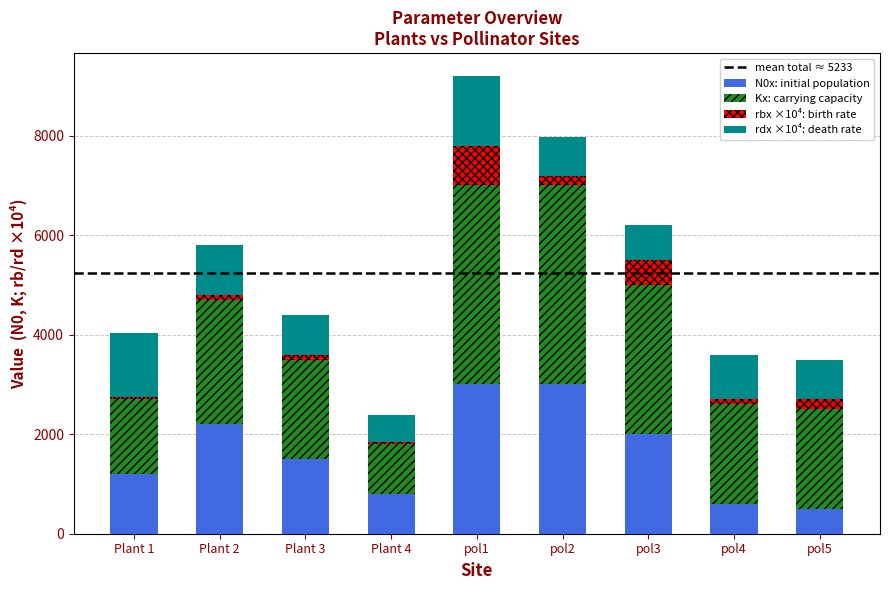

At which category is the sum across all series the highest?

pol1